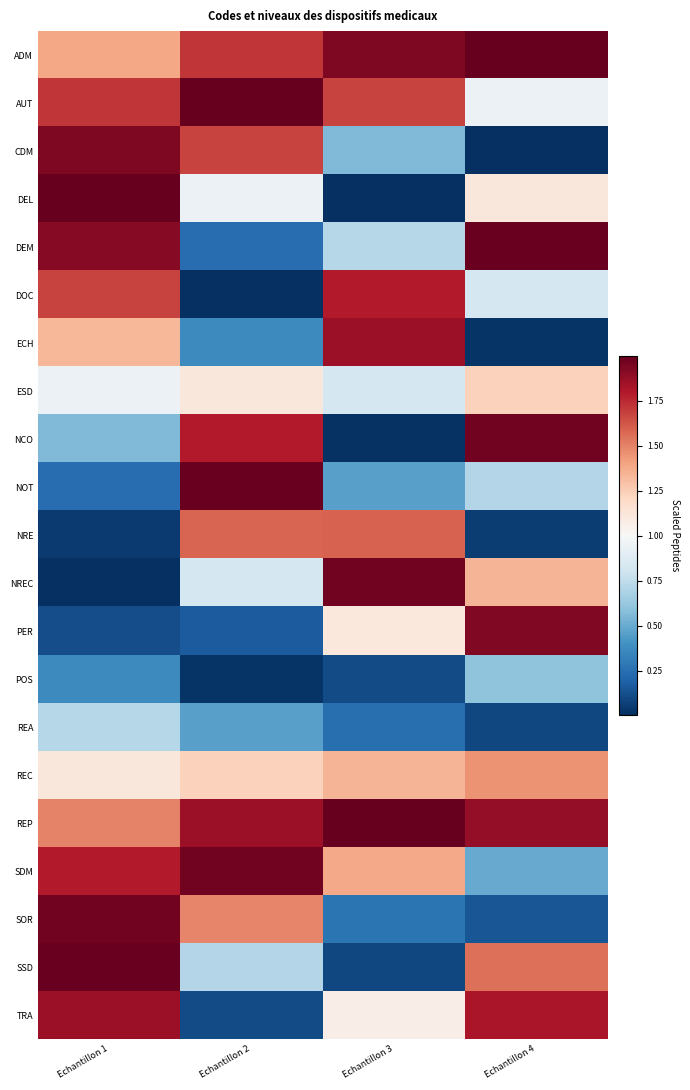

Reading left to right, transcribe all the data shown in this chart.

ADM: Echantillon 1=1.4	Echantillon 2=1.7	Echantillon 3=1.9	Echantillon 4=2.0
AUT: Echantillon 1=1.7	Echantillon 2=2.0	Echantillon 3=1.7	Echantillon 4=0.9
CDM: Echantillon 1=1.9	Echantillon 2=1.7	Echantillon 3=0.6	Echantillon 4=0.0
DEL: Echantillon 1=2.0	Echantillon 2=0.9	Echantillon 3=0.0	Echantillon 4=1.1
DEM: Echantillon 1=1.9	Echantillon 2=0.2	Echantillon 3=0.7	Echantillon 4=2.0
DOC: Echantillon 1=1.7	Echantillon 2=0.0	Echantillon 3=1.8	Echantillon 4=0.8
ECH: Echantillon 1=1.3	Echantillon 2=0.4	Echantillon 3=1.9	Echantillon 4=0.0
ESD: Echantillon 1=0.9	Echantillon 2=1.1	Echantillon 3=0.8	Echantillon 4=1.2
NCO: Echantillon 1=0.6	Echantillon 2=1.8	Echantillon 3=0.0	Echantillon 4=2.0
NOT: Echantillon 1=0.2	Echantillon 2=2.0	Echantillon 3=0.5	Echantillon 4=0.7
NRE: Echantillon 1=0.0	Echantillon 2=1.6	Echantillon 3=1.6	Echantillon 4=0.1
NREC: Echantillon 1=0.0	Echantillon 2=0.8	Echantillon 3=2.0	Echantillon 4=1.3
PER: Echantillon 1=0.1	Echantillon 2=0.2	Echantillon 3=1.1	Echantillon 4=1.9
POS: Echantillon 1=0.4	Echantillon 2=0.0	Echantillon 3=0.1	Echantillon 4=0.6
REA: Echantillon 1=0.7	Echantillon 2=0.5	Echantillon 3=0.2	Echantillon 4=0.1
REC: Echantillon 1=1.1	Echantillon 2=1.2	Echantillon 3=1.3	Echantillon 4=1.5
REP: Echantillon 1=1.5	Echantillon 2=1.9	Echantillon 3=2.0	Echantillon 4=1.9
SDM: Echantillon 1=1.8	Echantillon 2=2.0	Echantillon 3=1.4	Echantillon 4=0.5
SOR: Echantillon 1=2.0	Echantillon 2=1.5	Echantillon 3=0.3	Echantillon 4=0.2
SSD: Echantillon 1=2.0	Echantillon 2=0.7	Echantillon 3=0.1	Echantillon 4=1.6
TRA: Echantillon 1=1.9	Echantillon 2=0.1	Echantillon 3=1.1	Echantillon 4=1.8